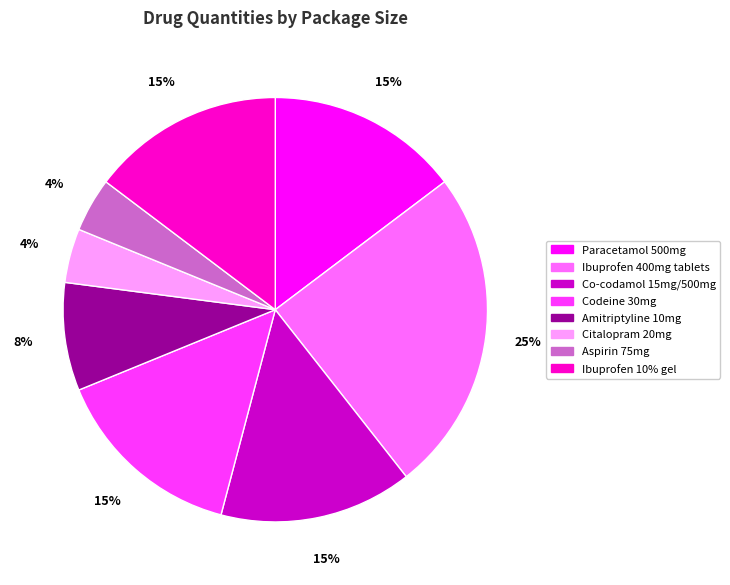

Which has a higher value, Co-codamol 15mg/500mg or Aspirin 75mg?

Co-codamol 15mg/500mg